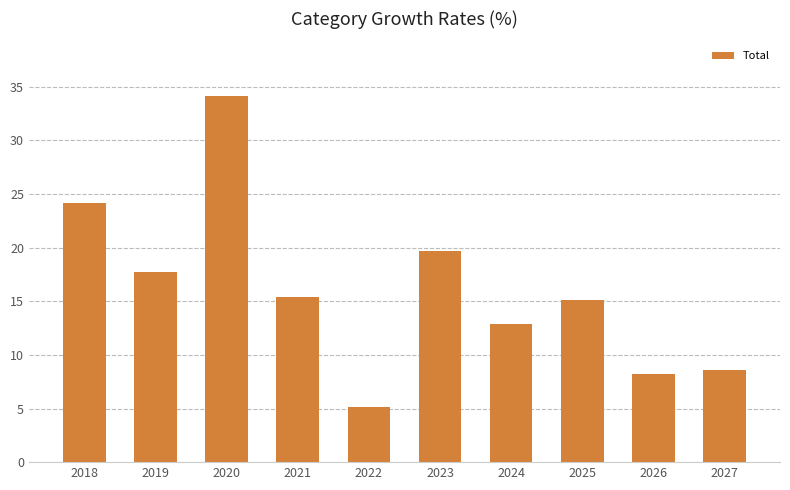

How many bars are there in total?

10